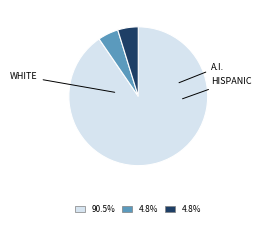

Is there any slice that represents more than half of the pie?

Yes